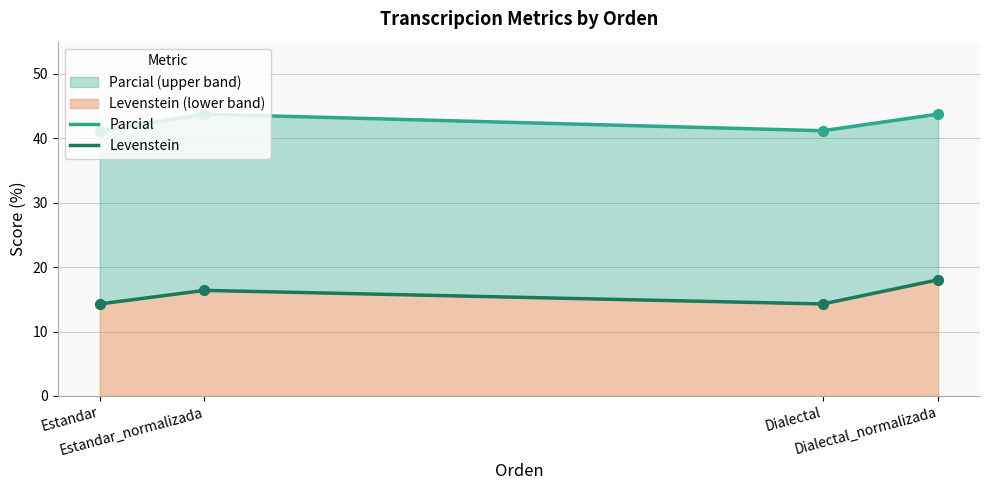

What are all the series names shown in the legend?

Parcial, Levenstein